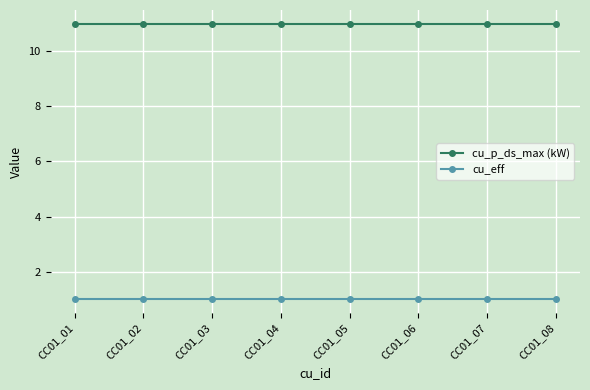

Reading right to left, extract all data points from this chart.

cu_p_ds_max (kW): CC01_08=11	CC01_07=11	CC01_06=11	CC01_05=11	CC01_04=11	CC01_03=11	CC01_02=11	CC01_01=11
cu_eff: CC01_08=1	CC01_07=1	CC01_06=1	CC01_05=1	CC01_04=1	CC01_03=1	CC01_02=1	CC01_01=1